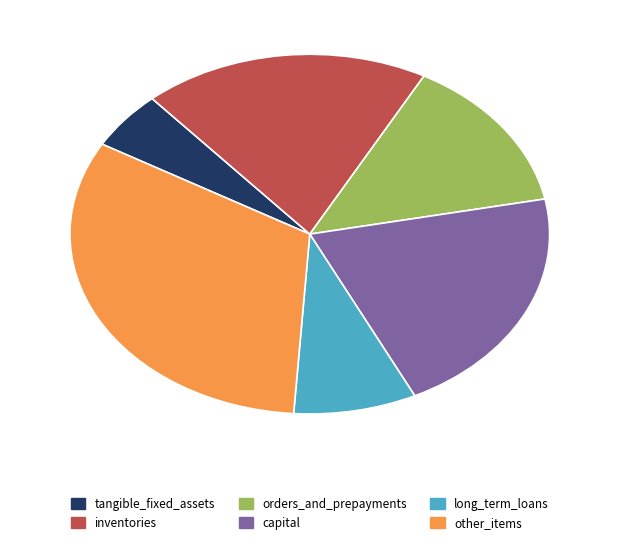

Count the number of slices in the pie.

6